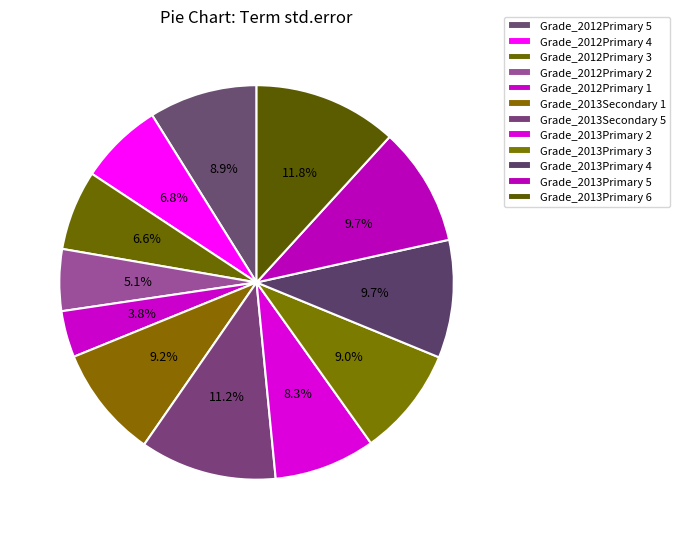

What percentage is the Grade_2013Primary 6 slice, to the nearest percent?

12%